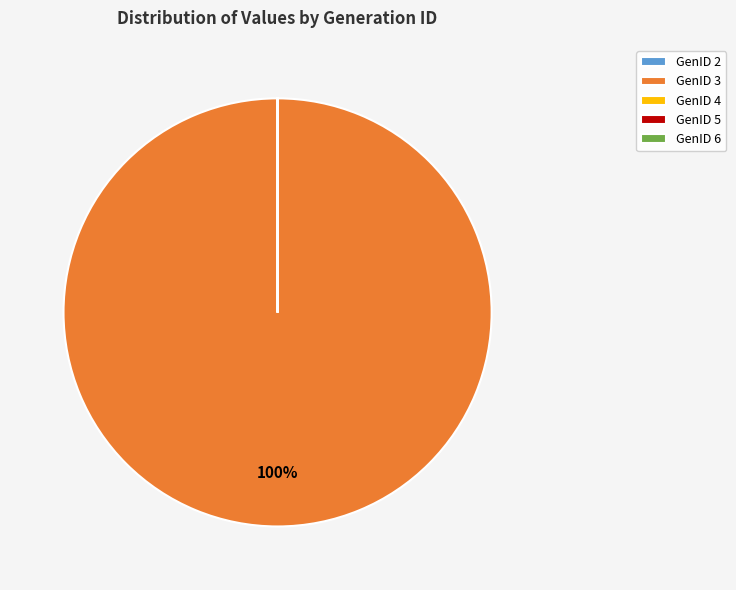

To the nearest percent, what is the average slice percentage?

20%